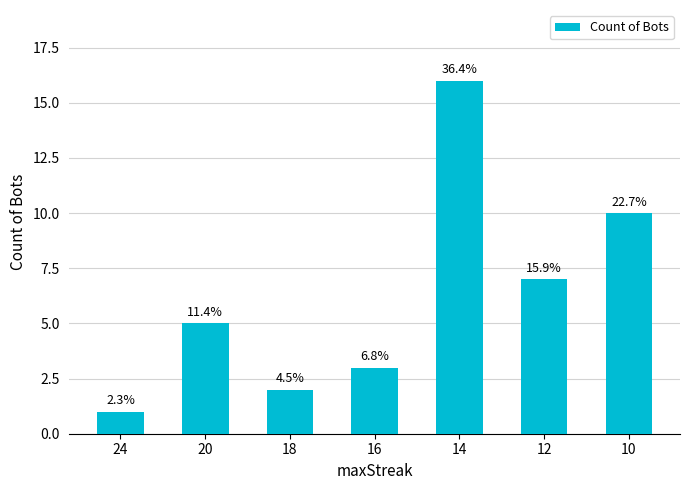

Are the bars horizontal?

No